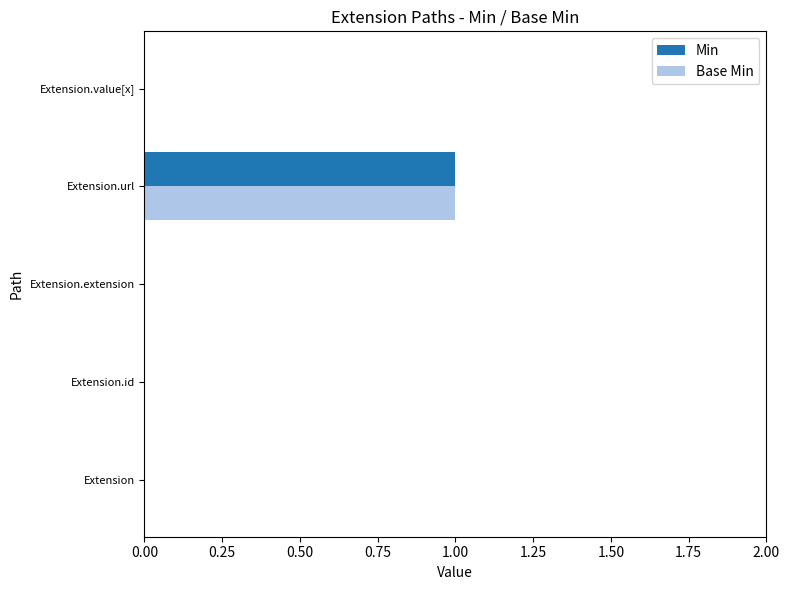

Is the value of Min at Extension.url greater than the value of Base Min at Extension.value[x]?

Yes